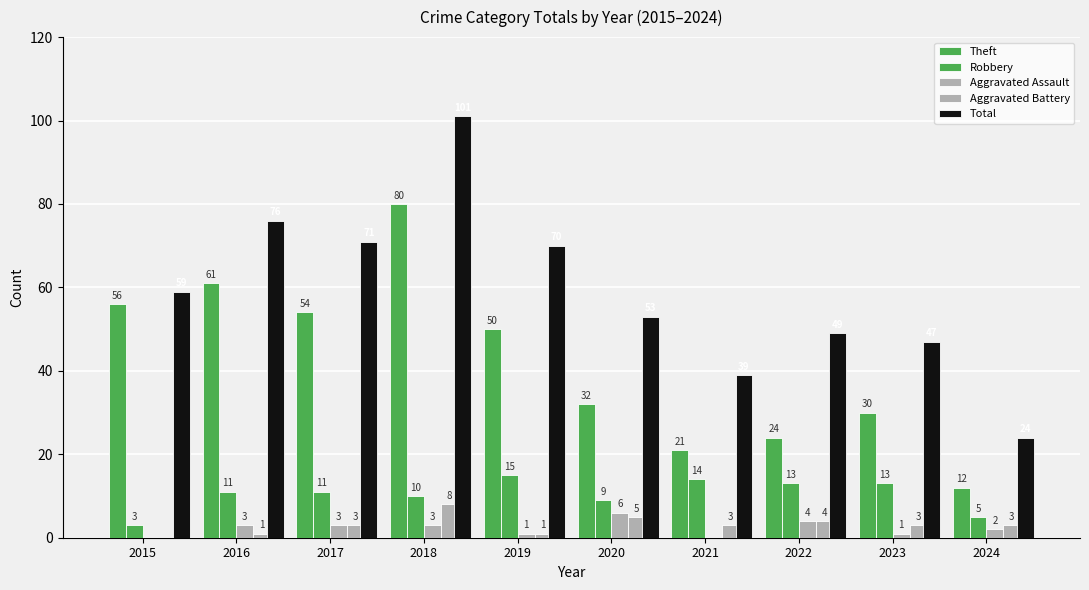

The value of Theft at 2022 is 41. True or false?

False